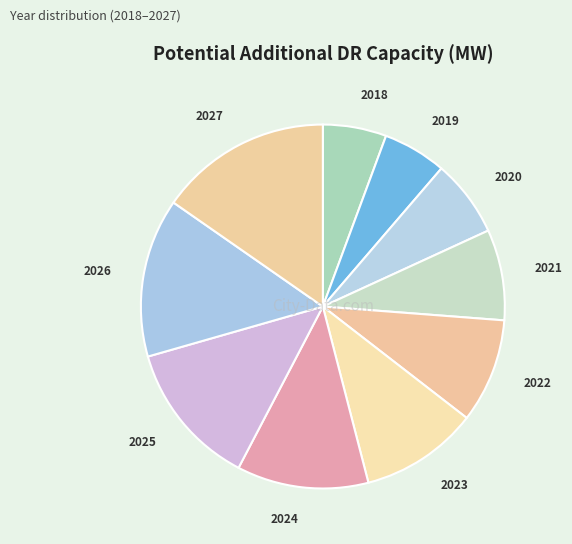

How many segments does this pie chart have?

10